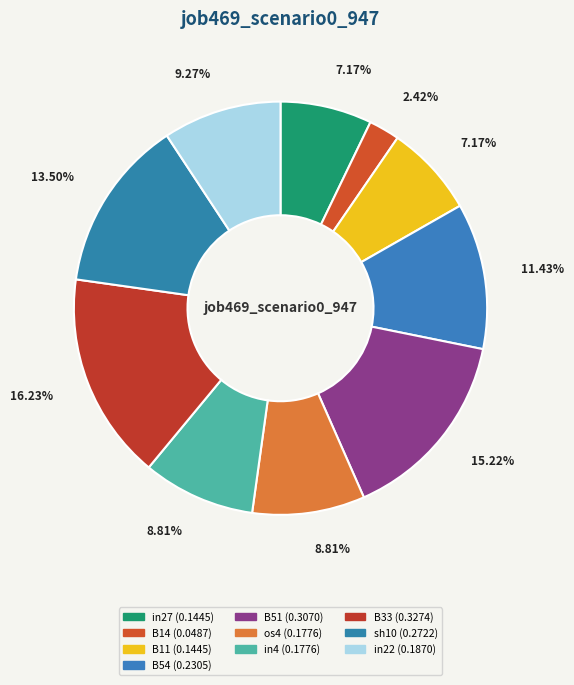

Is there a majority slice in this chart?

No